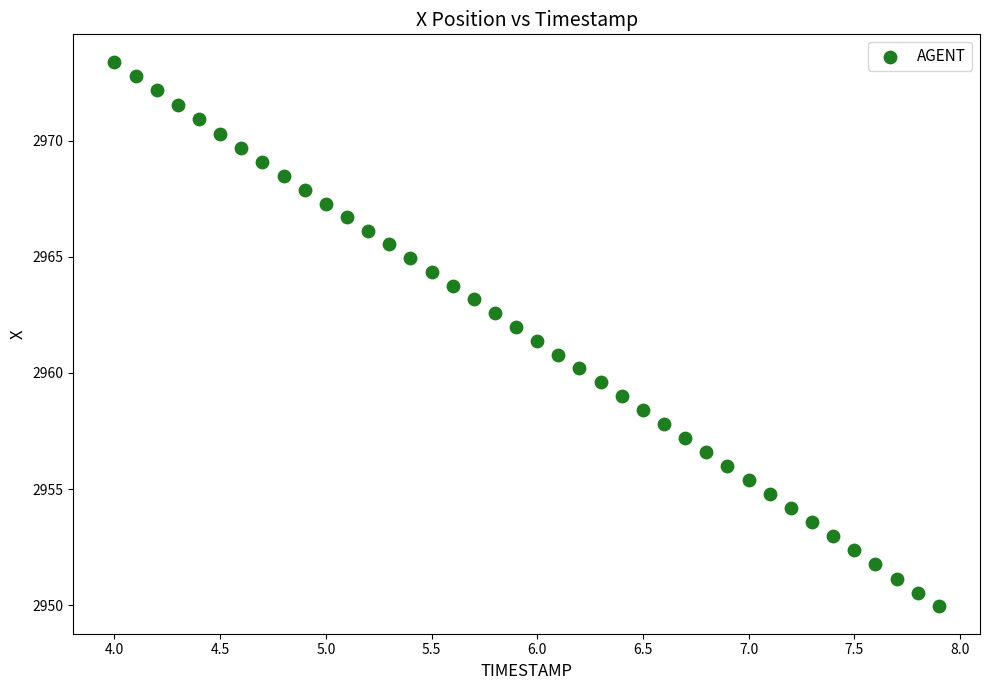

What is the range of X values (max minus min)?

3.9